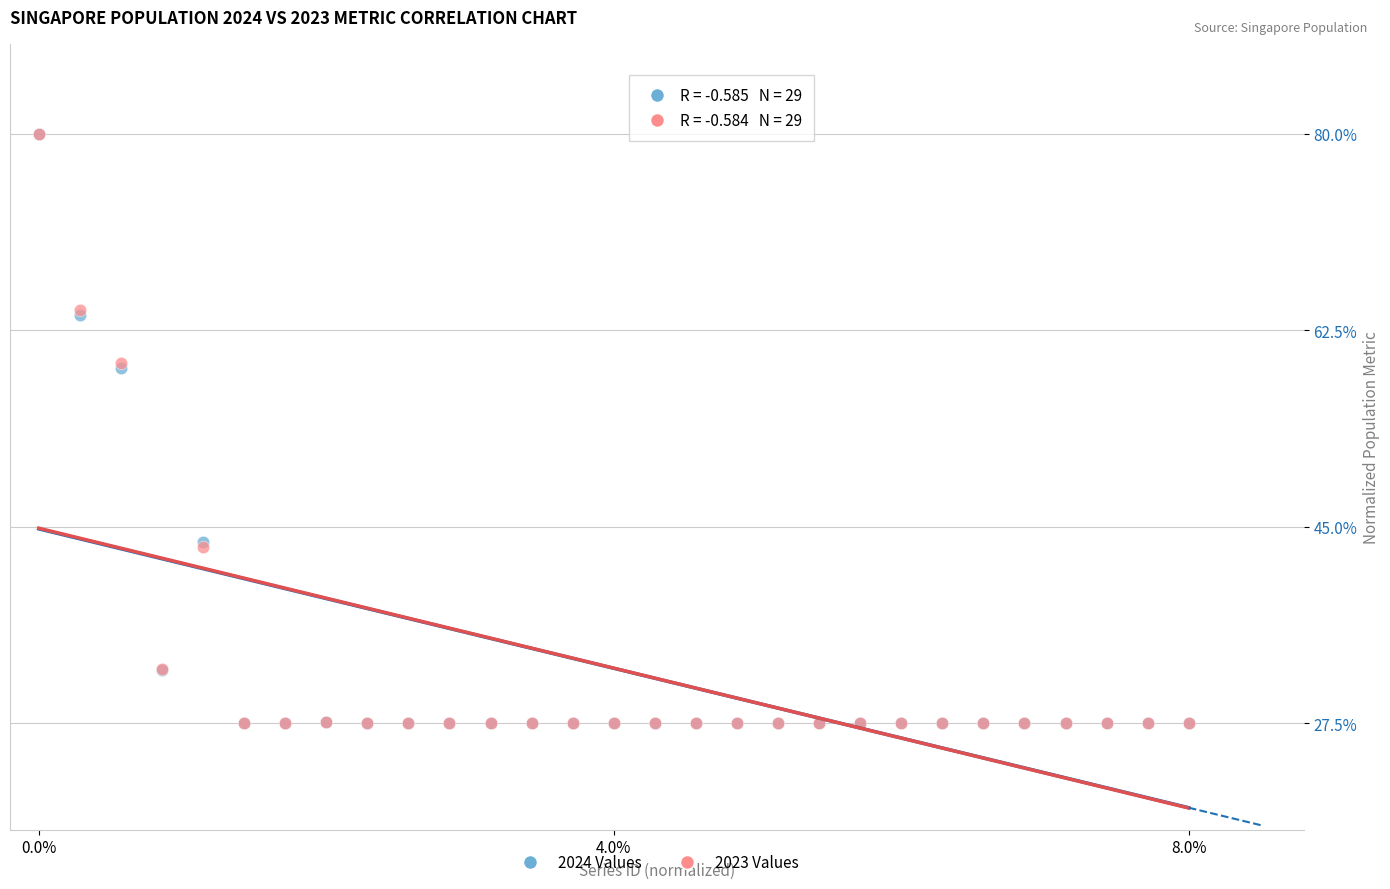

What are all the series names shown in the legend?

2024 Values, 2023 Values